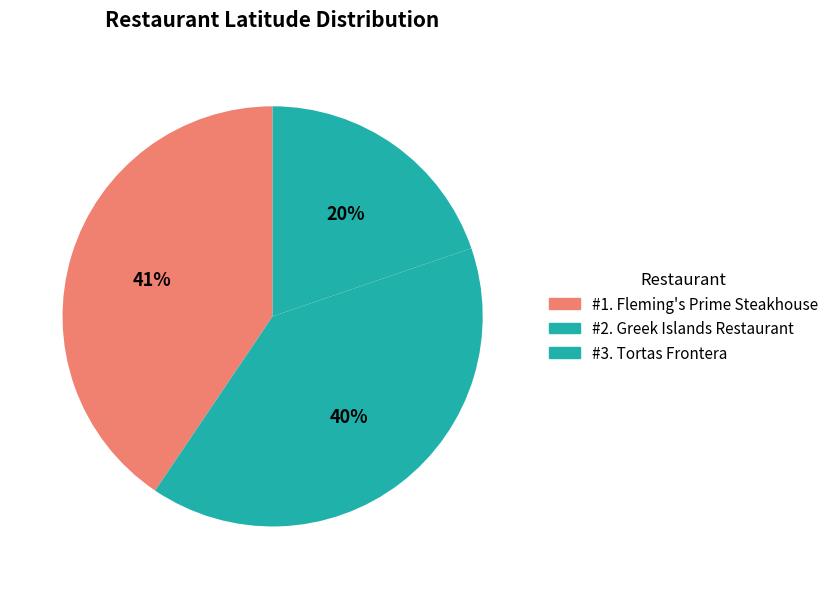

What is the change in value from #1. Fleming's Prime Steakhouse to #2. Greek Islands Restaurant?

-0.8